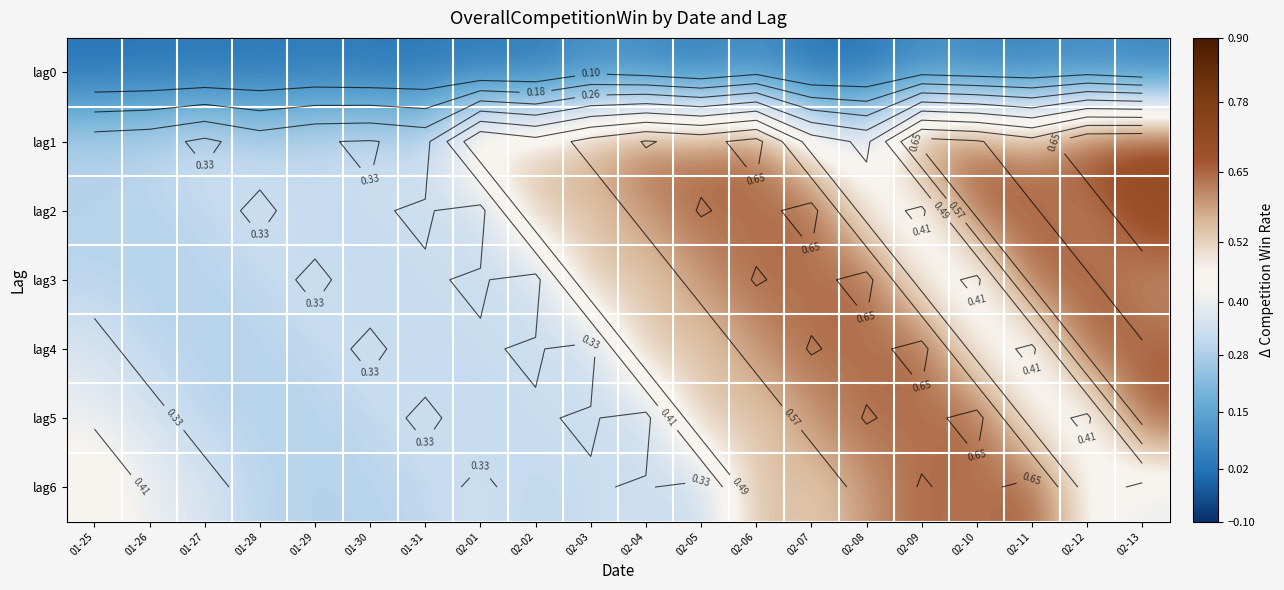

What is the difference between the second highest and second lowest values in the lag6 series?

0.4